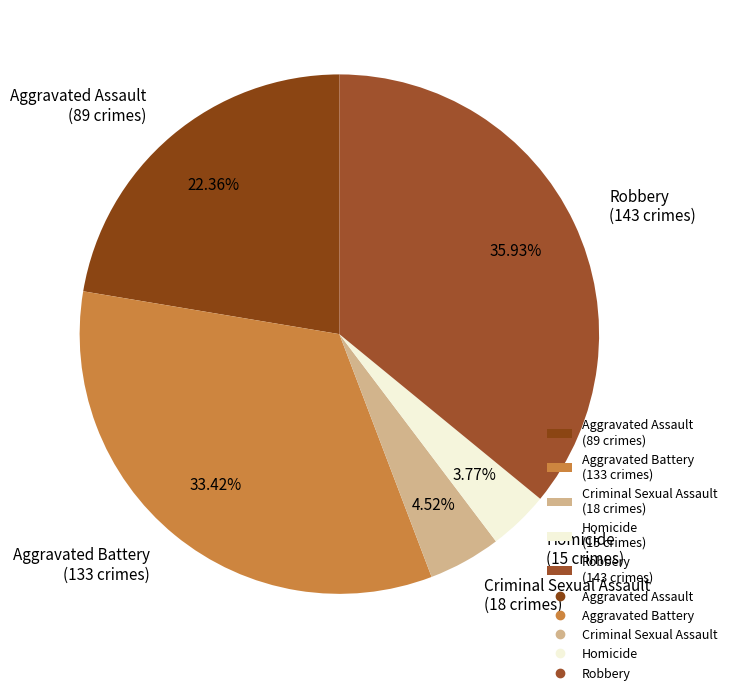

What is the ratio of the value at Aggravated Assault (89 crimes) to the value at Robbery (143 crimes)?

0.6